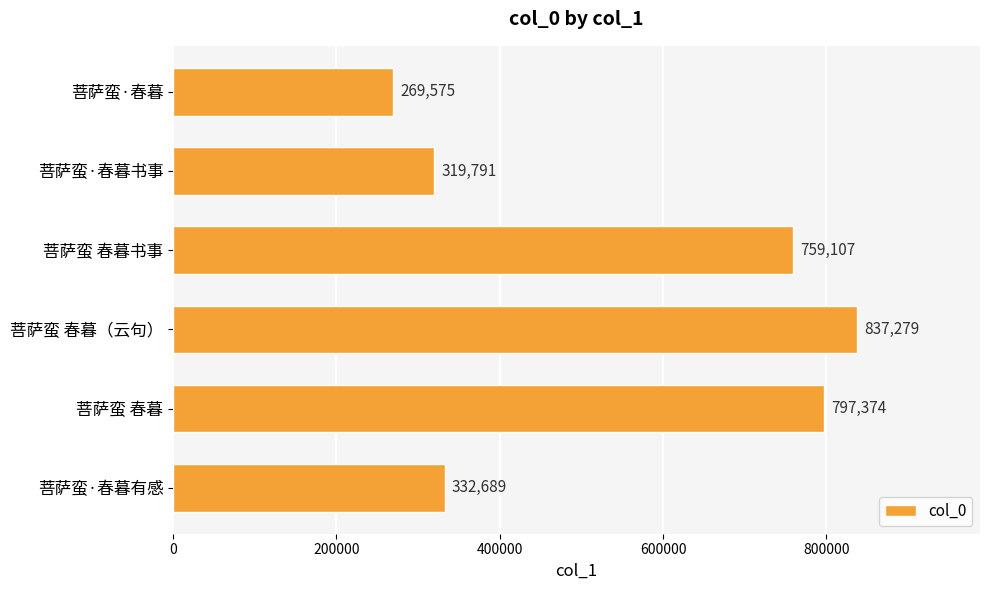

Rank the categories by value from highest to lowest.

菩萨蛮 春暮（云句）, 菩萨蛮 春暮, 菩萨蛮 春暮书事, 菩萨蛮·春暮有感, 菩萨蛮·春暮书事, 菩萨蛮·春暮